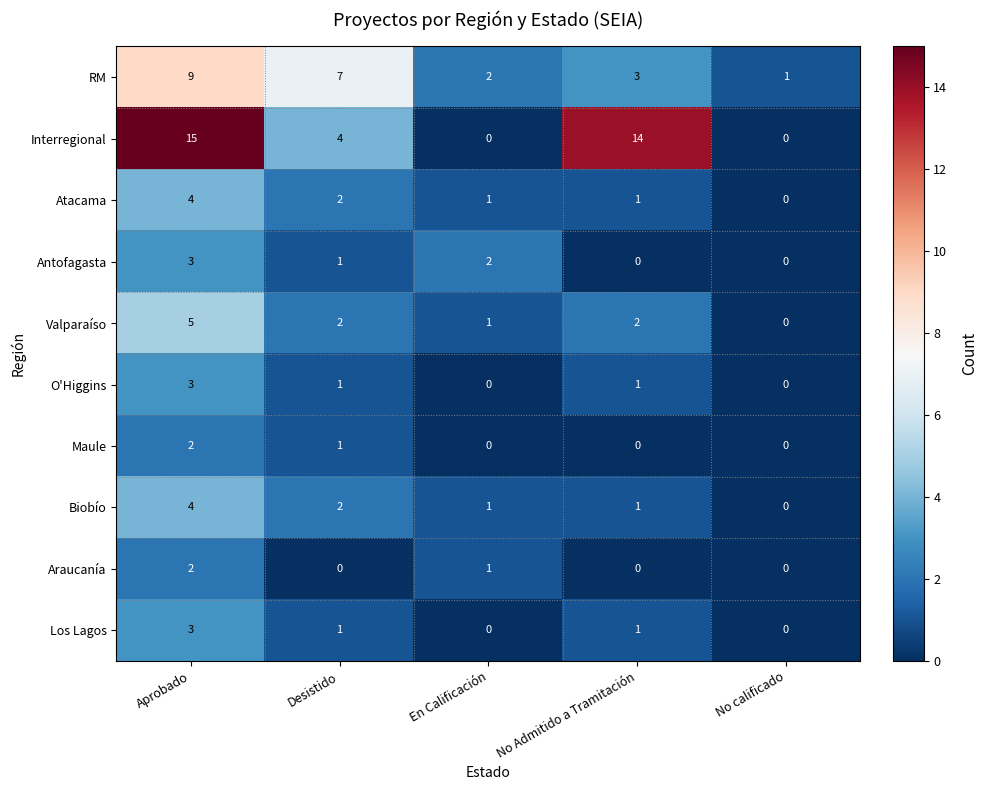

Is it true that Maule equals 0 at No Admitido a Tramitación?

True